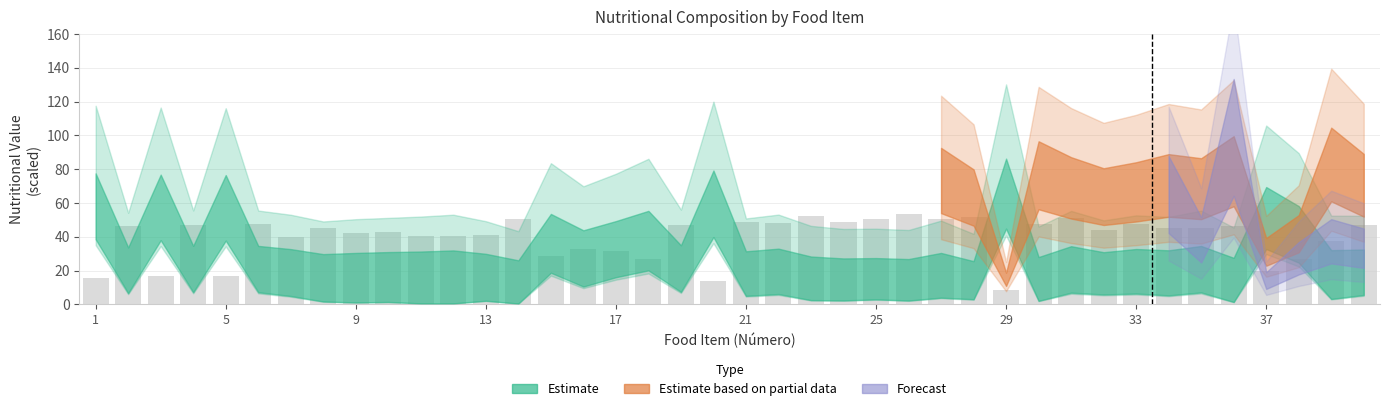

Does the chart contain stacked bars?

No